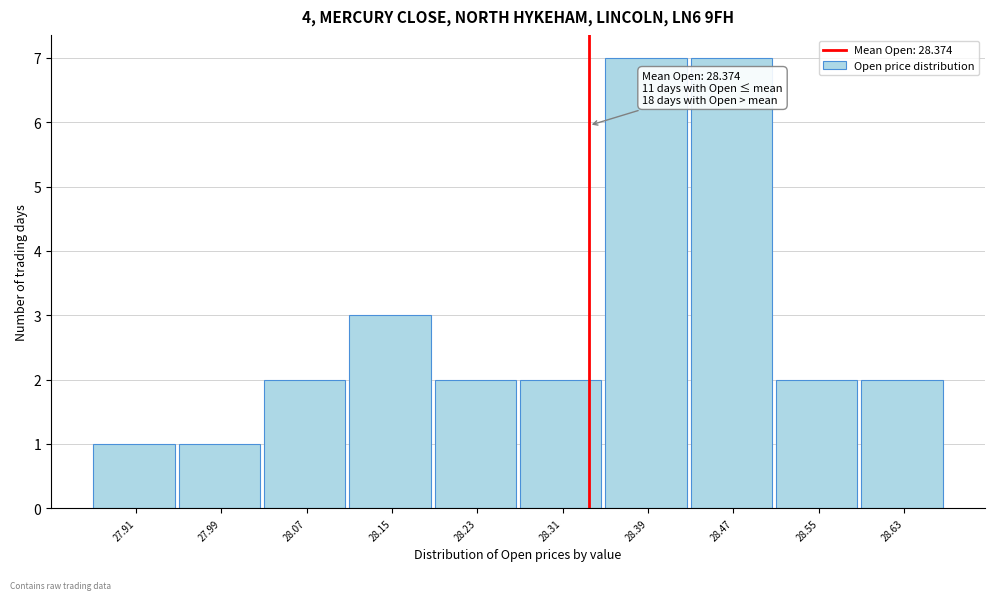

Reading left to right, transcribe all the data shown in this chart.

1	1	2	3	2	2	7	7	2	2